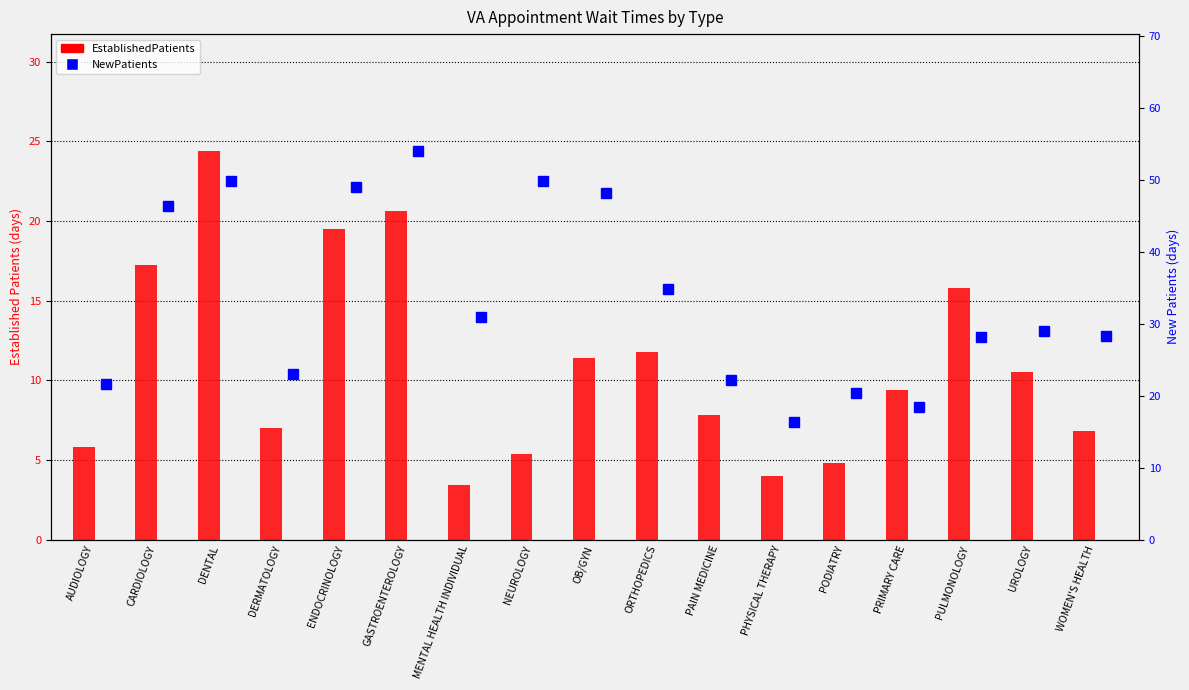

What position from the right is OB/GYN?

9